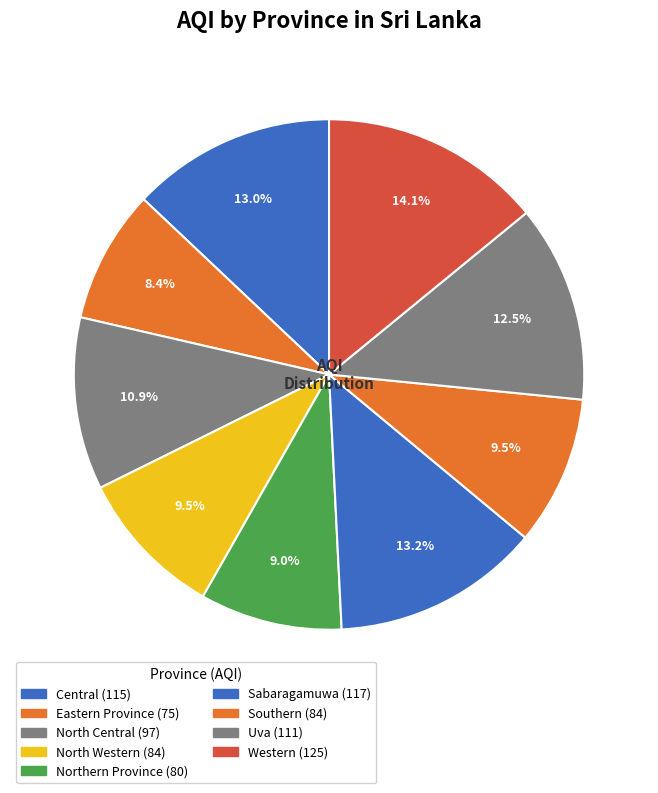

The Northern Province slice represents 9% of the pie. True or false?

True